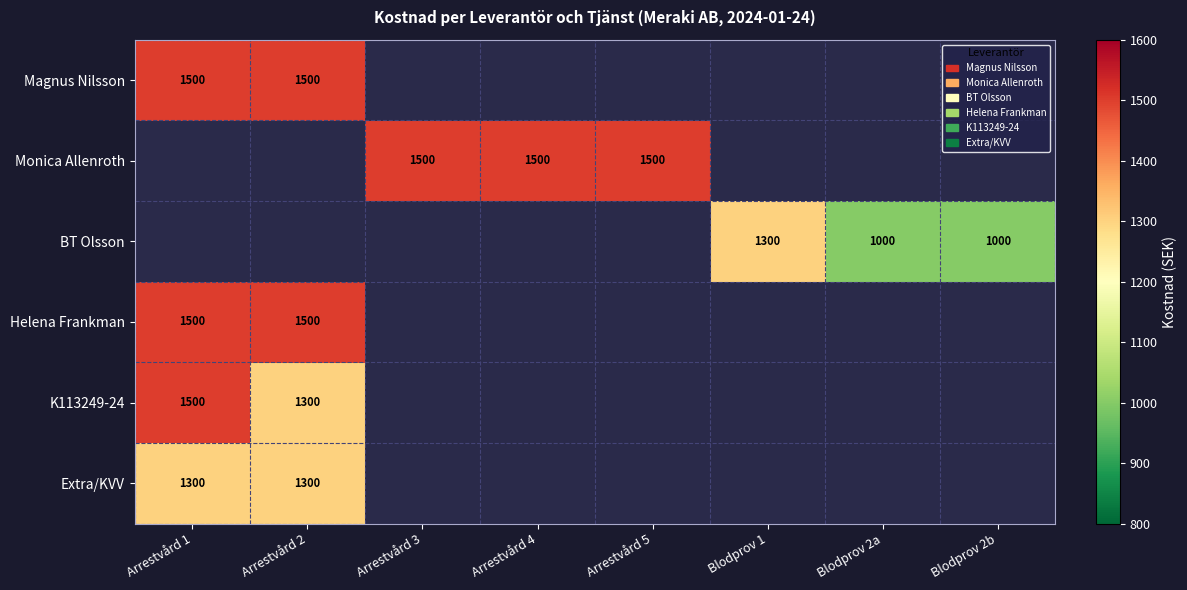

True or false: K113249-24 has a value of 471 at Arrestvård 1.

False